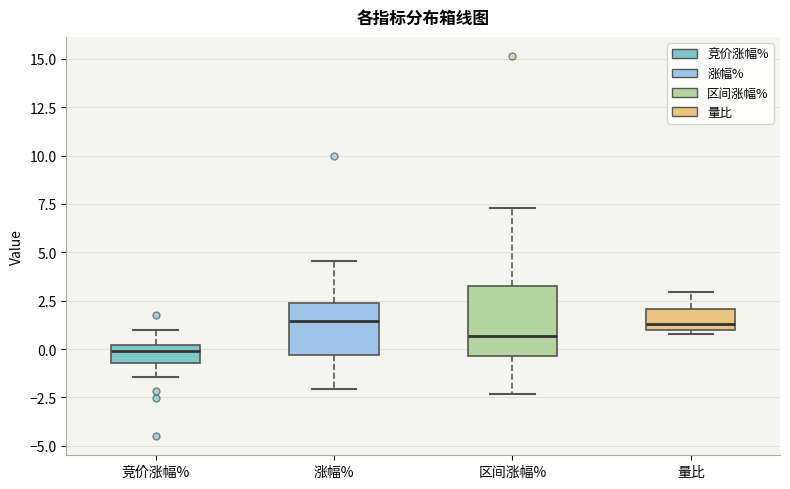

Reading left to right, transcribe this box plot: for each box, give where its median line is, the range the box spans, and where its two whiskers end, as read against the y-axis. The values are not printed on the chart, so give them approximately, as read against the axis.

竞价涨幅%: median 0.0 (just below the box's upper edge), box -0.5 to 0.0, whiskers -1.5 to 1.0
涨幅%: median 1.5, box -0.5 to 2.5, whiskers -2.0 to 4.5
区间涨幅%: median 0.5, box -0.5 to 3.0, whiskers -2.5 to 7.5
量比: median 1.5, box 1.0 to 2.0, whiskers 1.0 (just below the box's lower edge) to 3.0